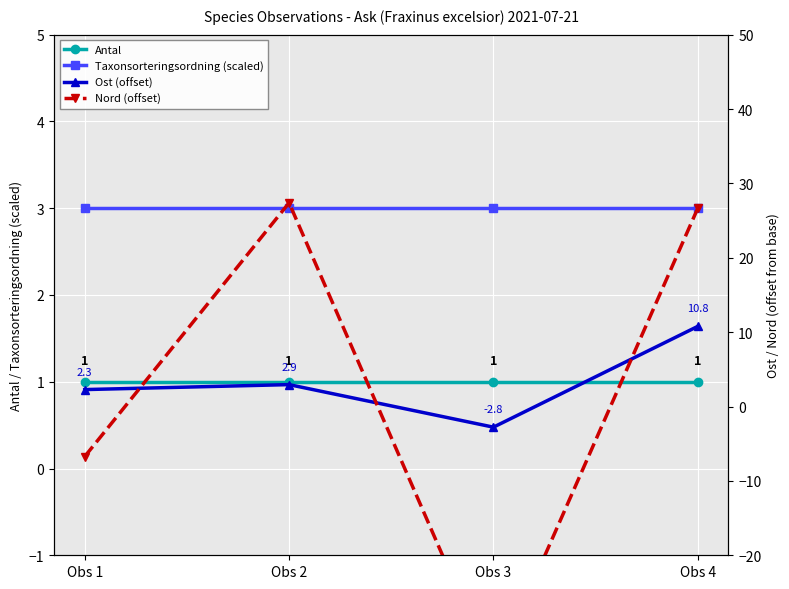

Where do Taxonsorteringsordning (scaled) and Nord (offset) first cross each other?

Obs 1 and Obs 2